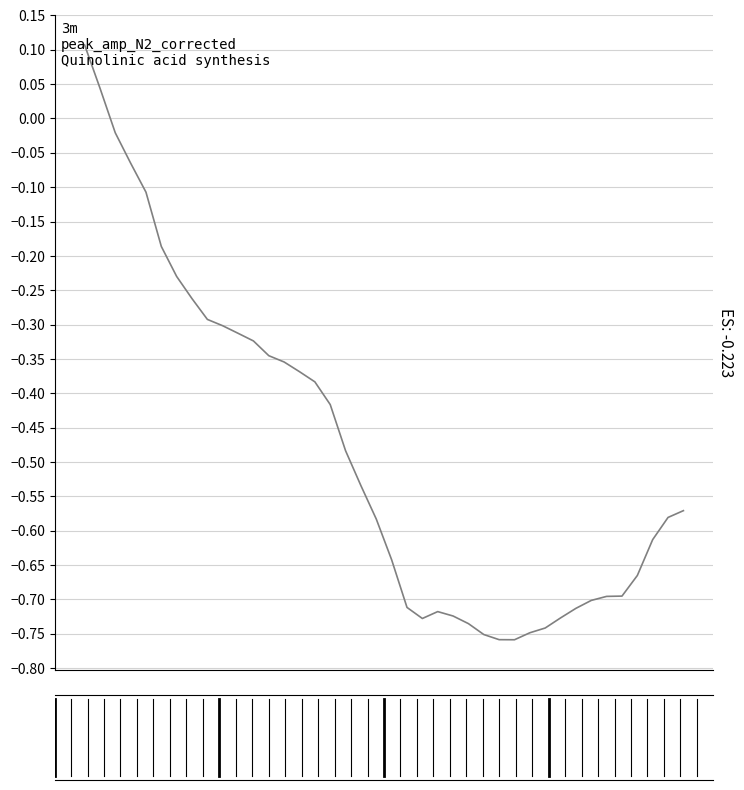

Reading left to right, transcribe all the data shown in this chart.

0.1	0.0	-0.0	-0.1	-0.1	-0.2	-0.2	-0.3	-0.3	-0.3	-0.3	-0.3	-0.3	-0.4	-0.4	-0.4	-0.4	-0.5	-0.5	-0.6	-0.6	-0.7	-0.7	-0.7	-0.7	-0.7	-0.8	-0.8	-0.8	-0.7	-0.7	-0.7	-0.7	-0.7	-0.7	-0.7	-0.7	-0.6	-0.6	-0.6